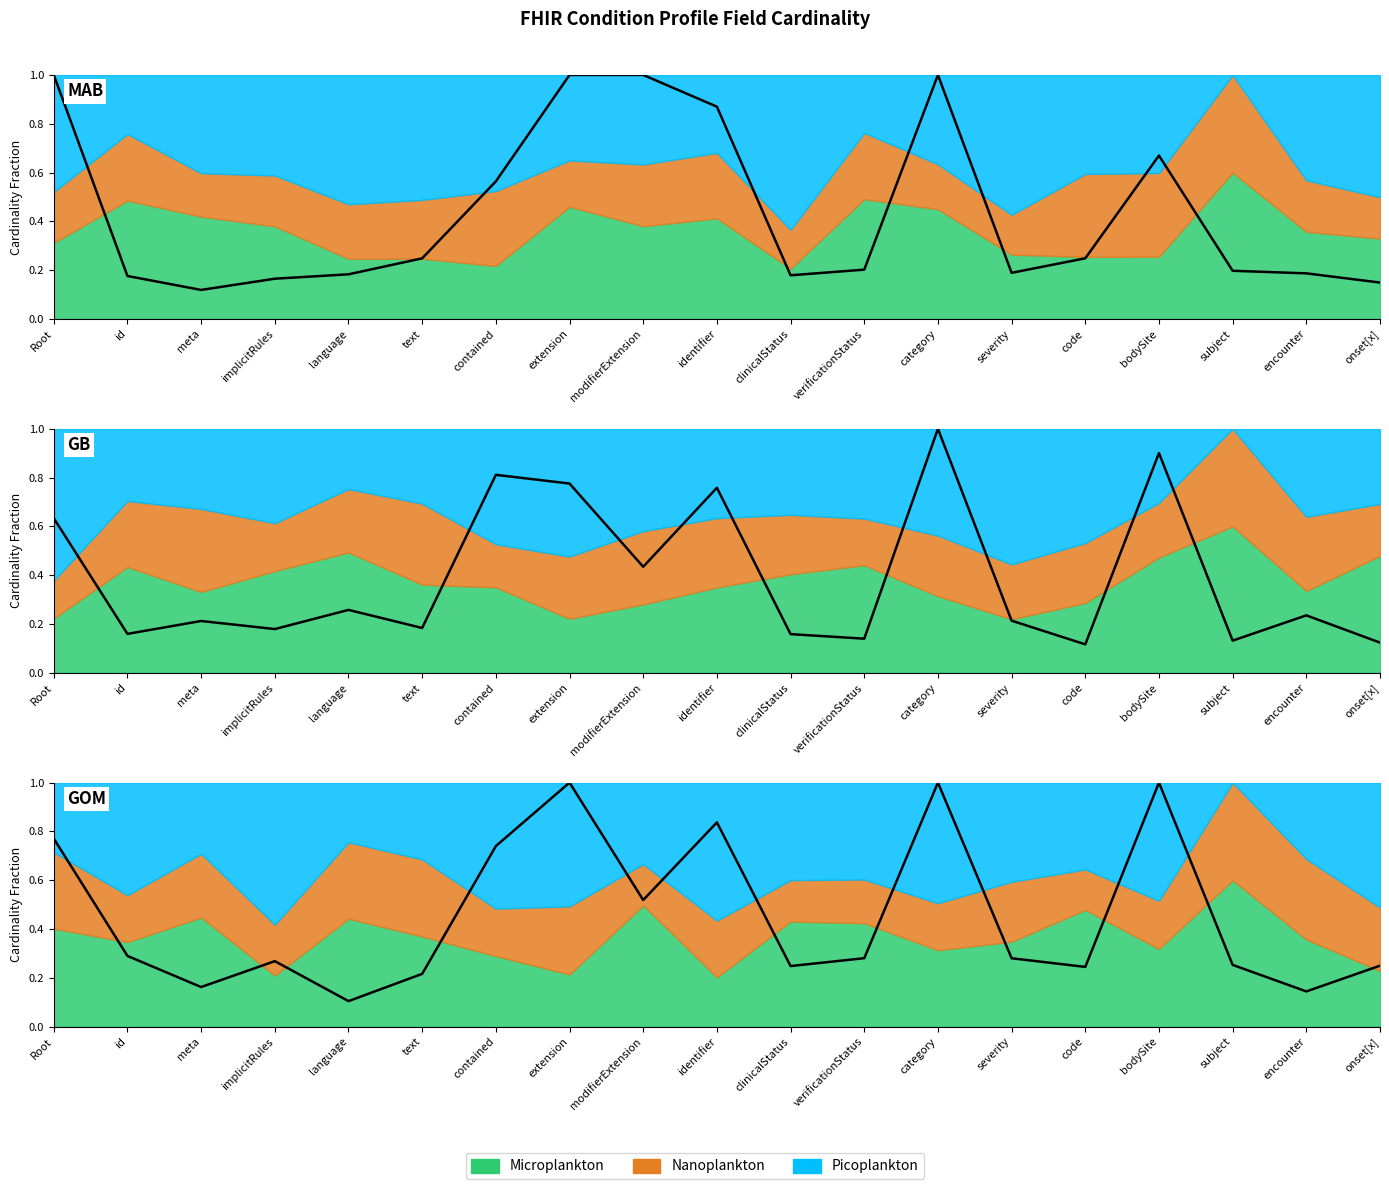

The value at category is 1.6. True or false?

False